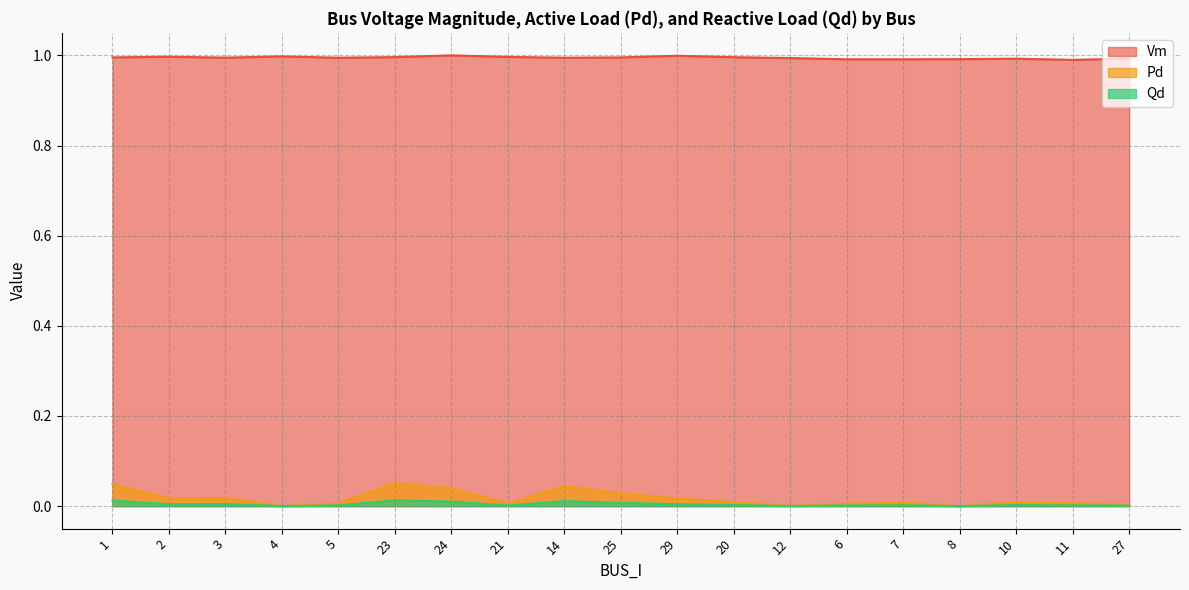

True or false: Pd and Vm intersect in this chart.

False